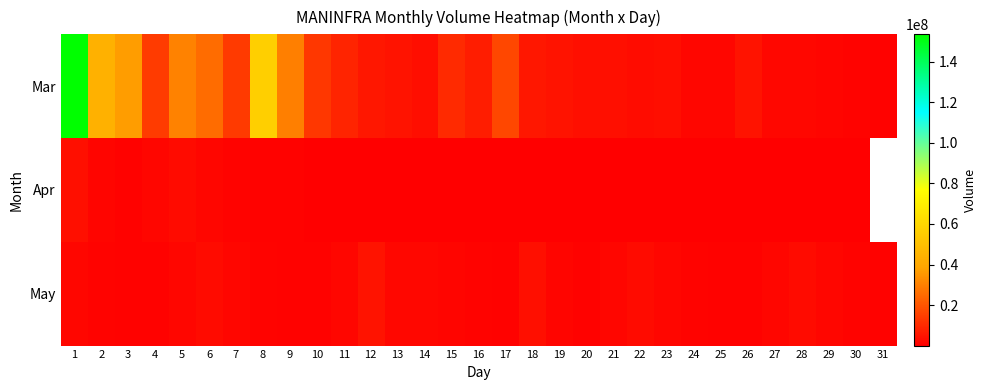

What is the difference between the Apr values at 22 and 16?

750.0